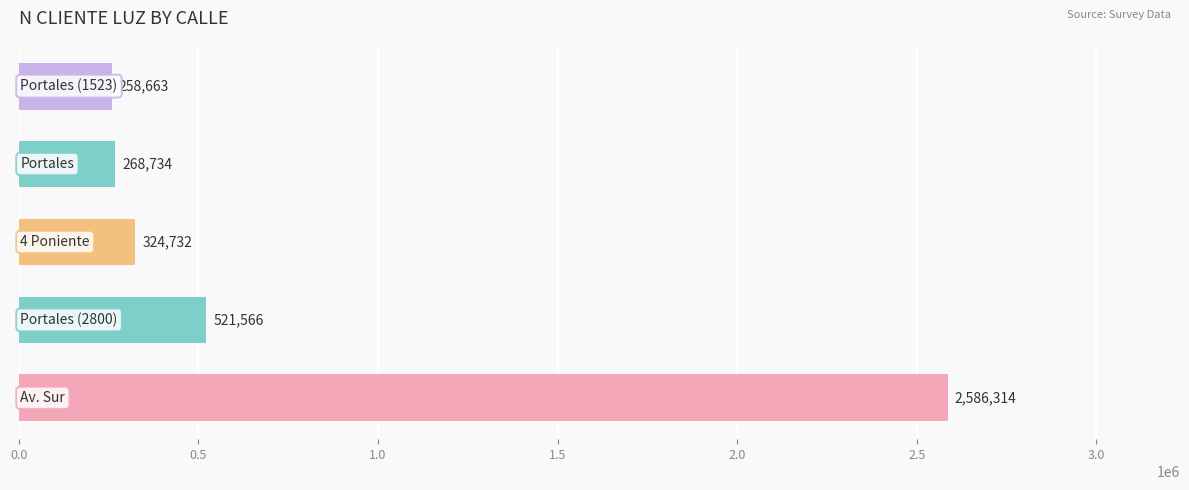

Does the chart contain stacked bars?

No